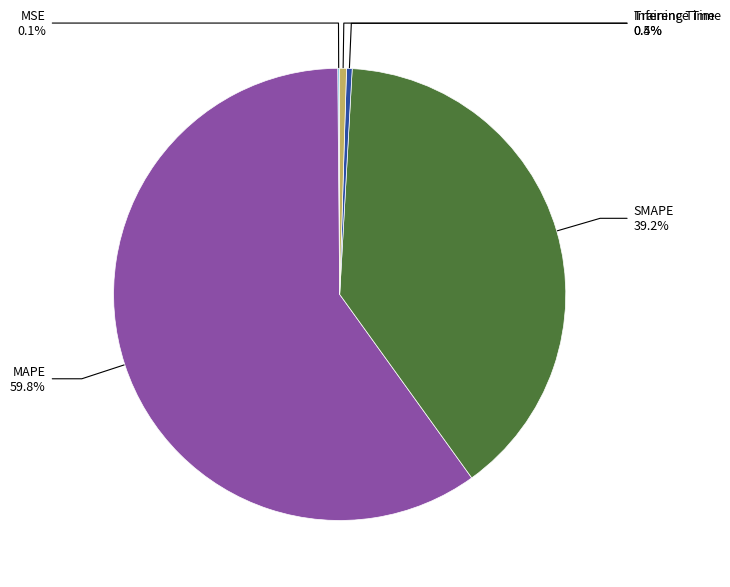

Is there a majority slice in this chart?

Yes